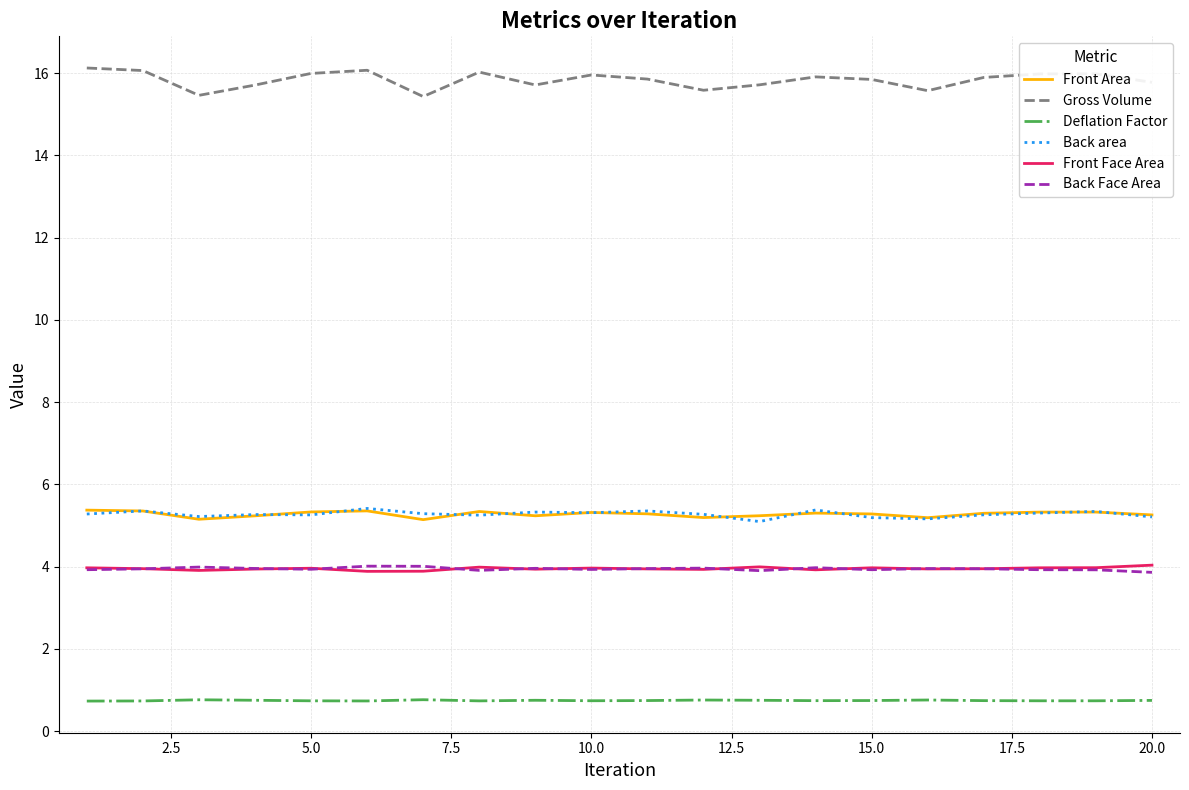

Which series has the largest total across all categories?

Gross Volume